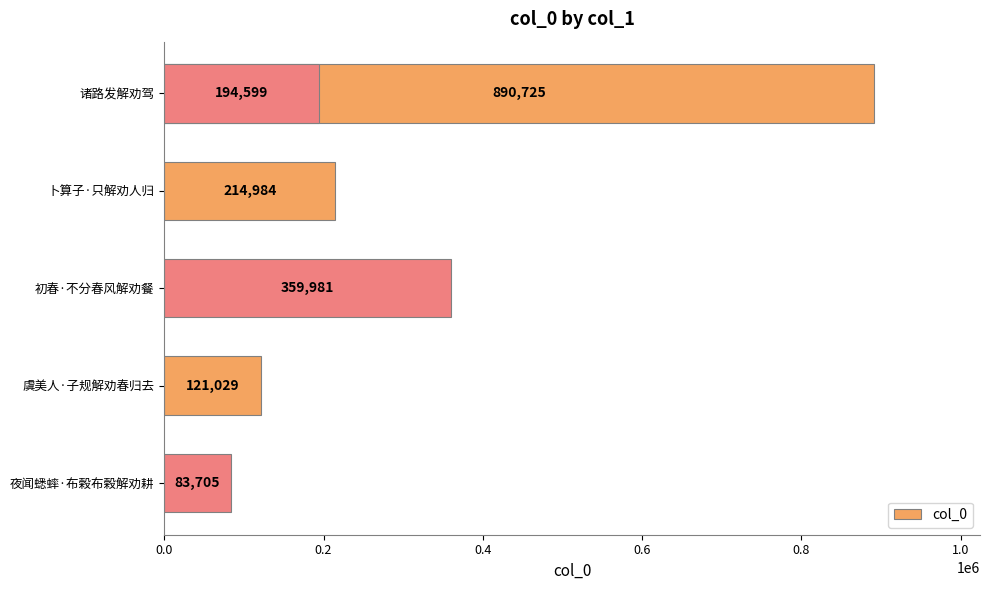

Are the bars grouped side by side (vs. stacked)?

No